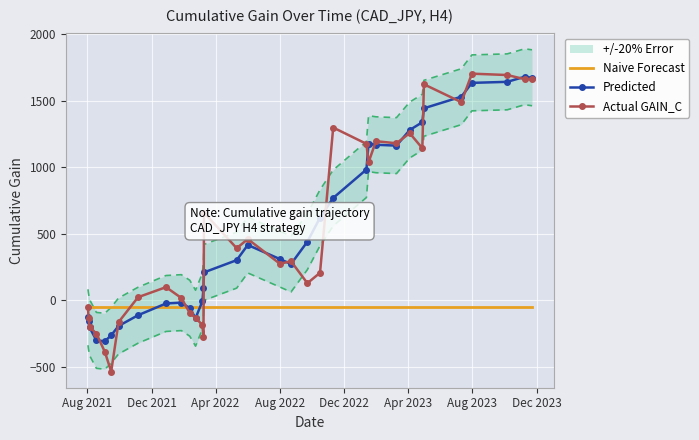

What is the highest value of the Actual GAIN_C series?

1703.4